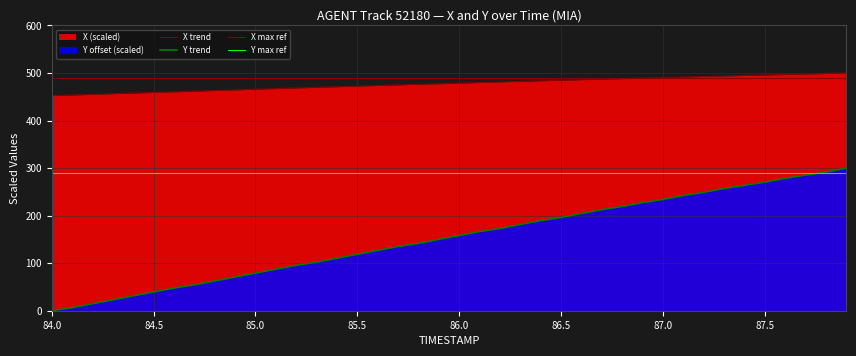

List the series in order of their overall mean, lowest first.

Y, X